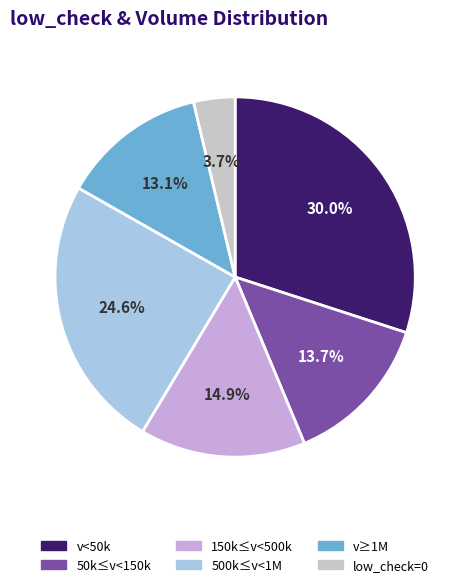

Does any single category account for the majority?

No